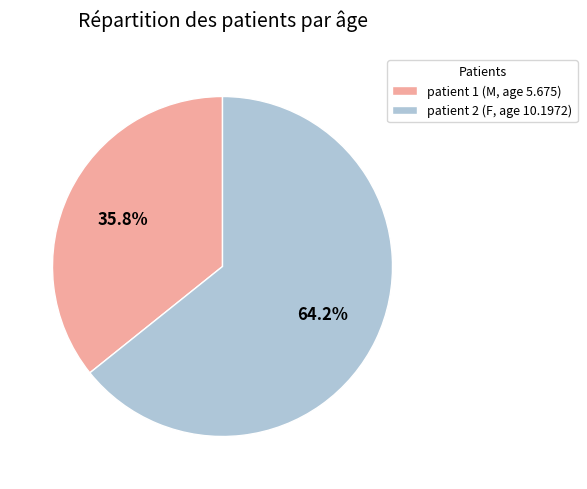

Does any single category account for the majority?

Yes